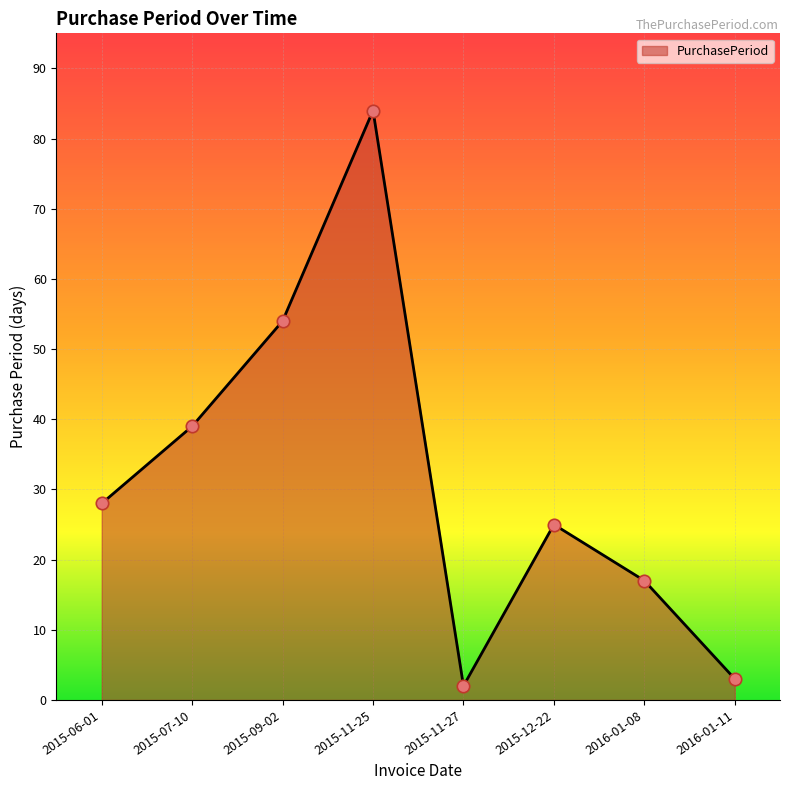

Approximately how many times larger is the value at 2015-09-02 compared to 2015-11-25?

0.6